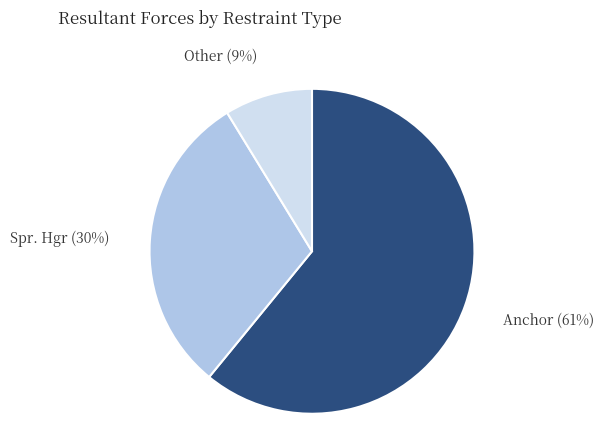

Does any single category account for the majority?

Yes